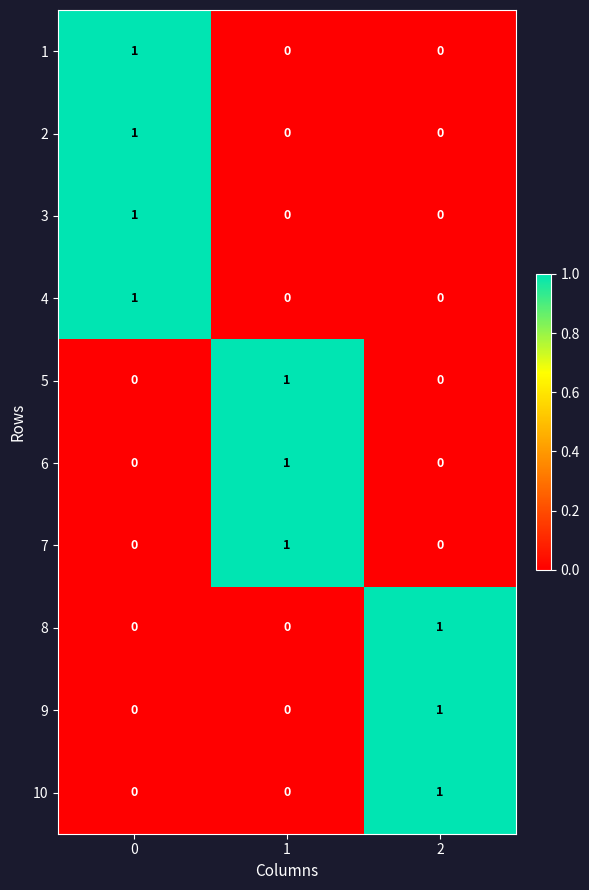

The value of 6 at 1 is 1. True or false?

True